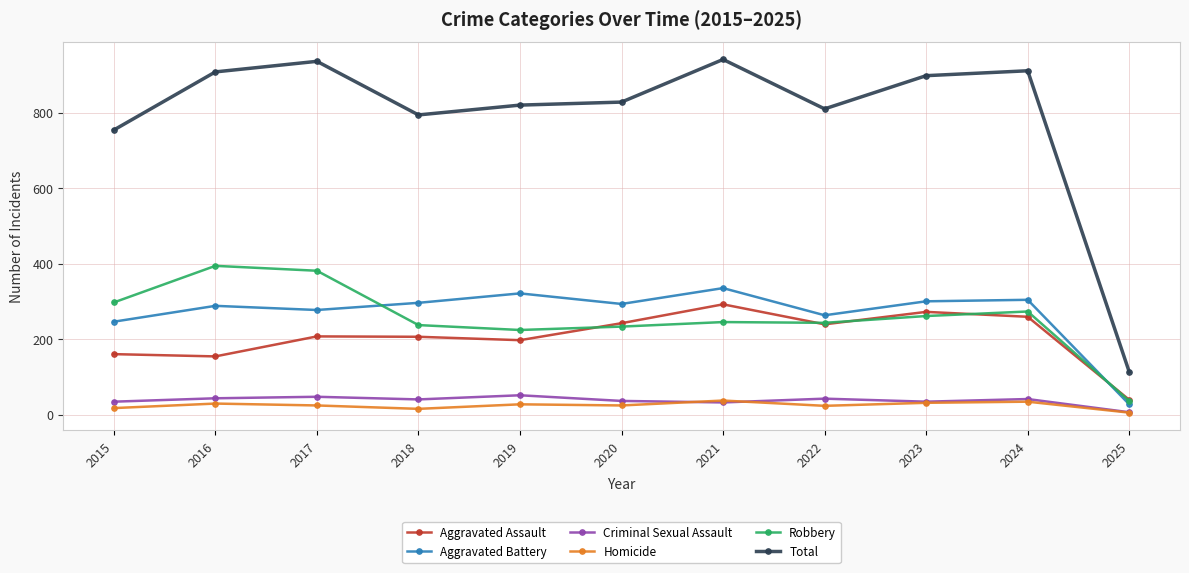

Which series has the largest total across all categories?

Total